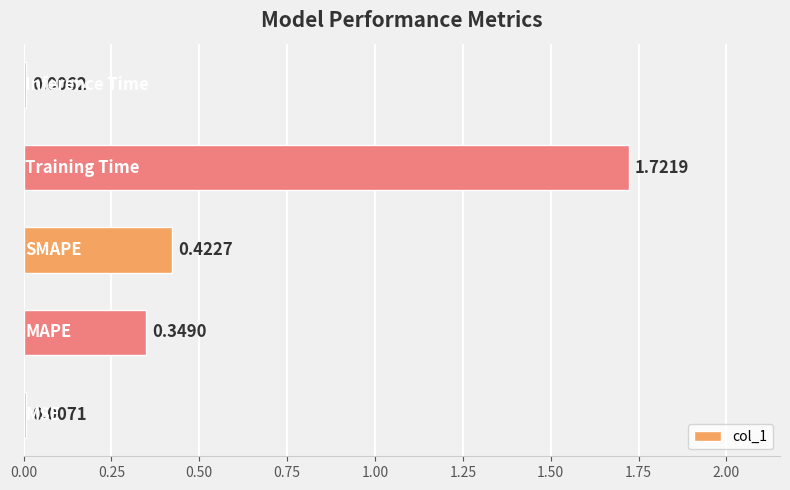

What is the sum of all values?

2.5